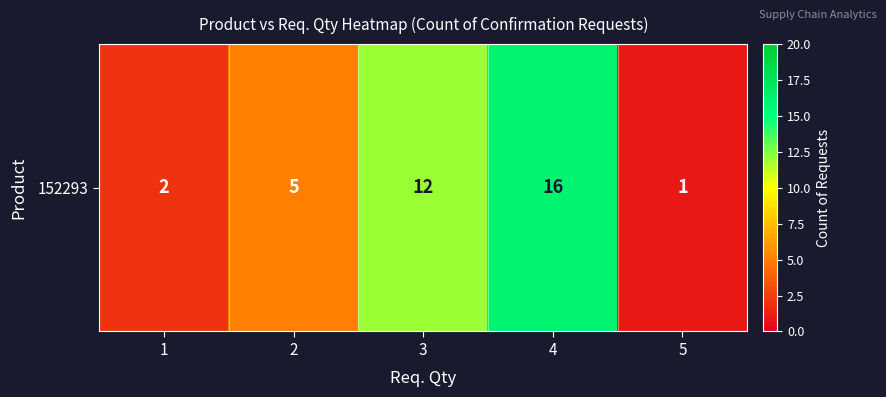

What is the difference between the second highest and second lowest values?

10